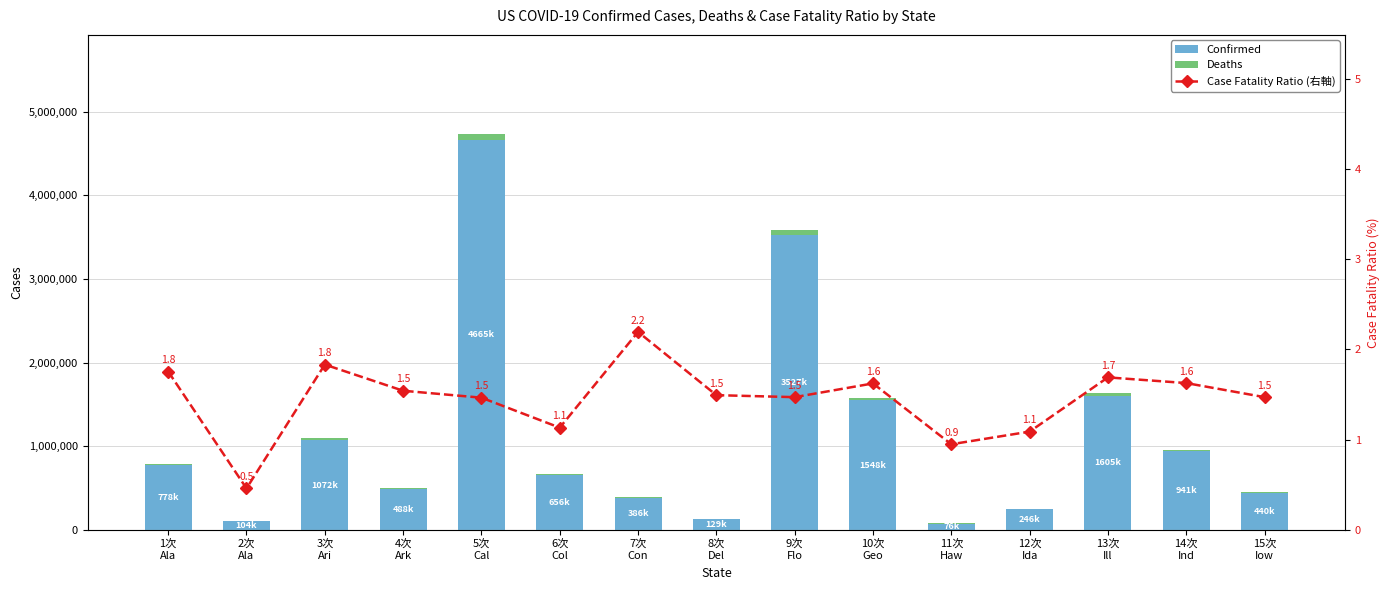

Which series changed the most between 2次
Ala and 3次
Ari?

Confirmed